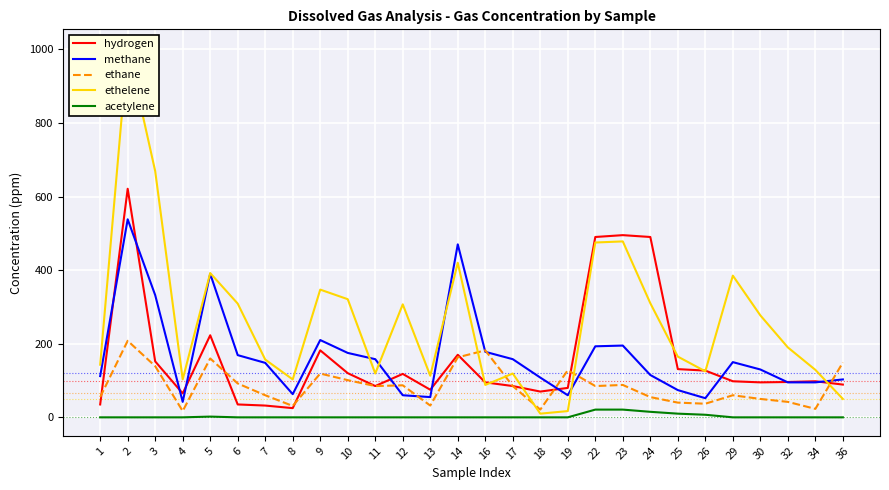

Which category has the lowest value across all series?

1